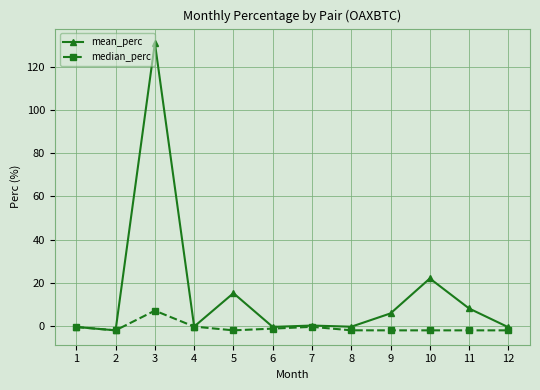

Read the mean_perc value at 2.

-2.0